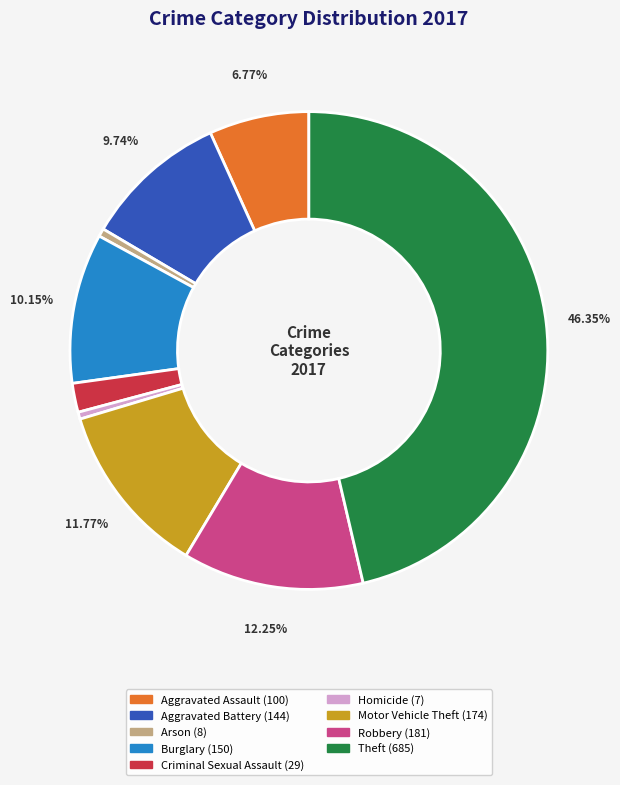

Count the number of slices in the pie.

9